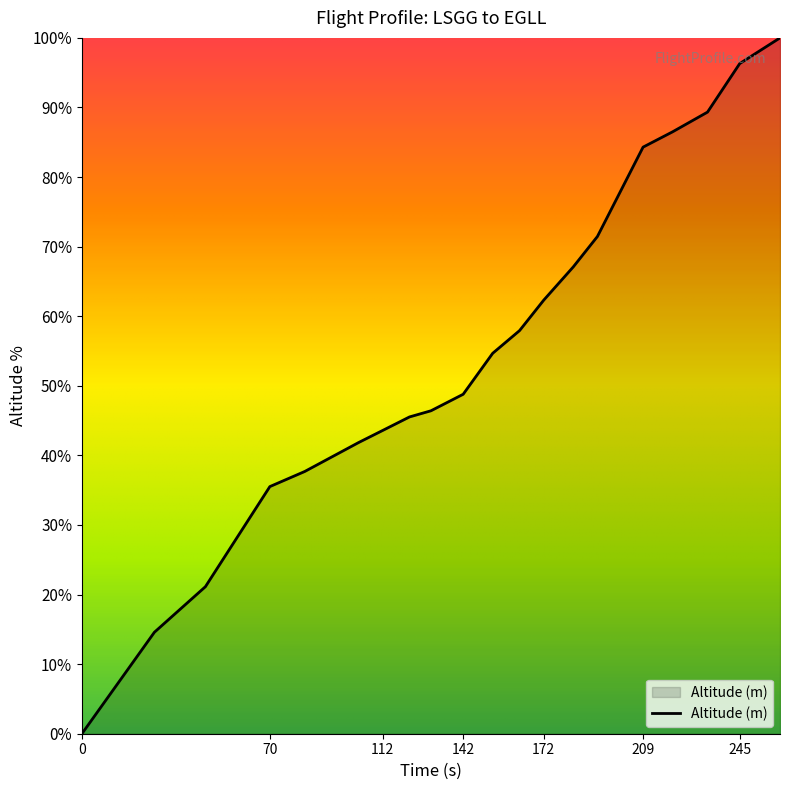

What is the maximum value shown in the chart?

100.0